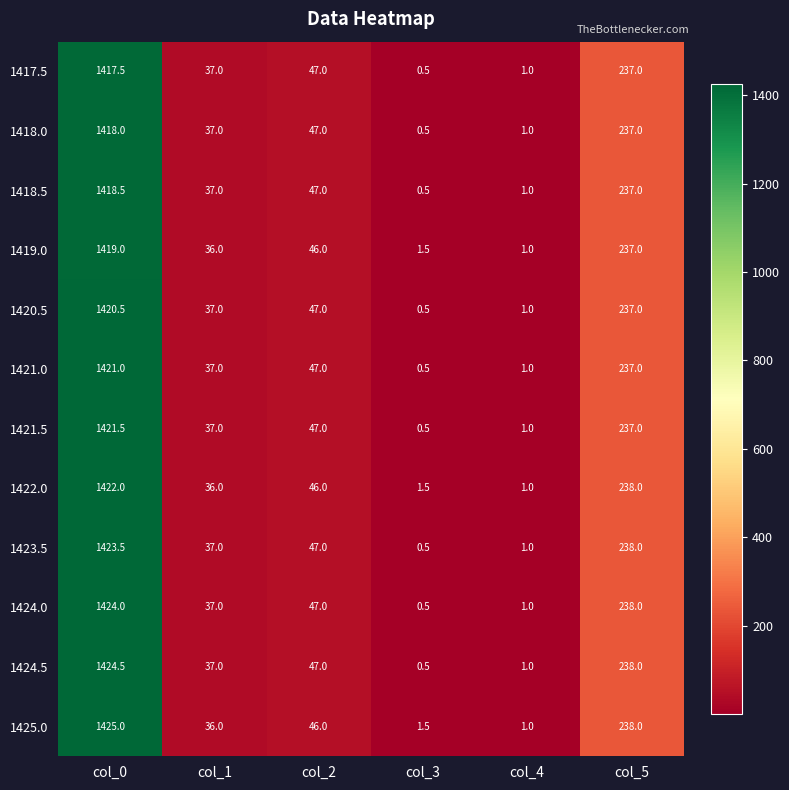

The 1420.5 series shows 237.0 at col_5. True or false?

True